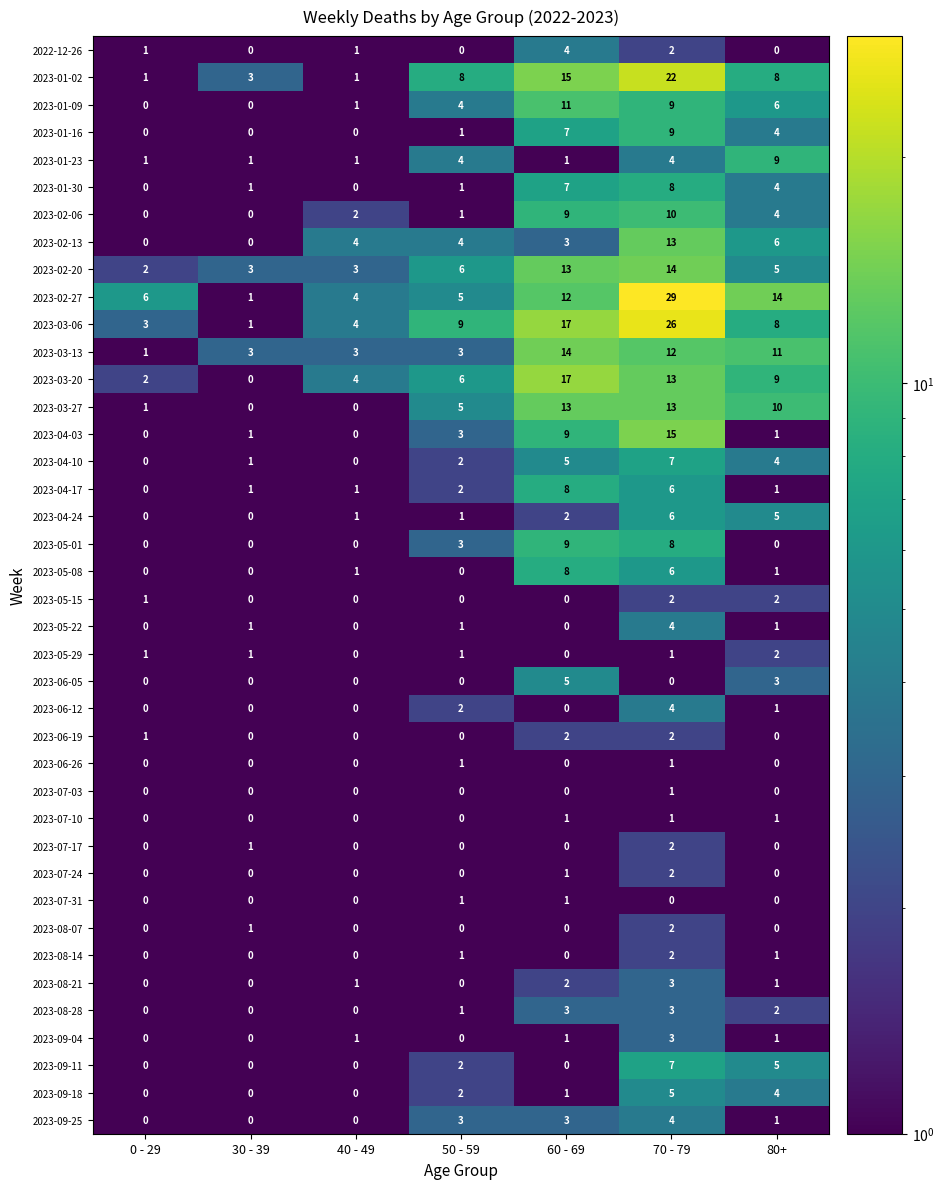

How many data points in 2023-02-13 are less than 4?

3